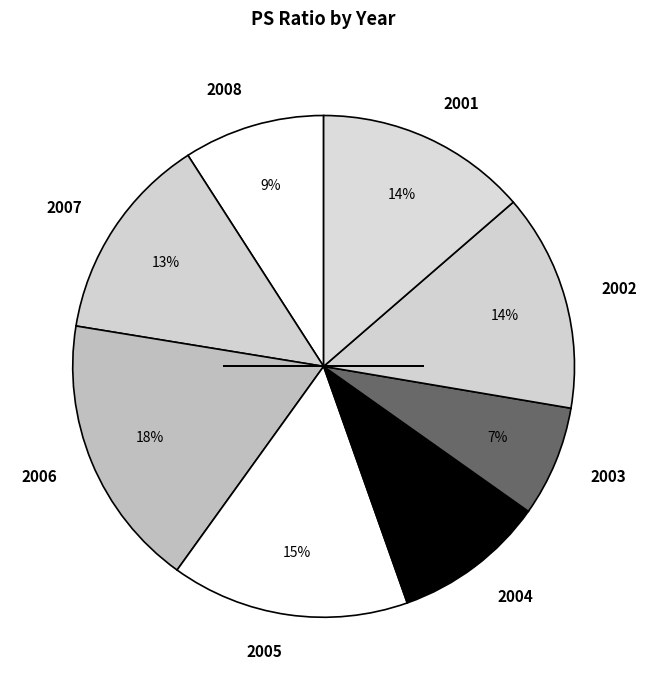

Is it true that 2003 is 14% of the pie?

False